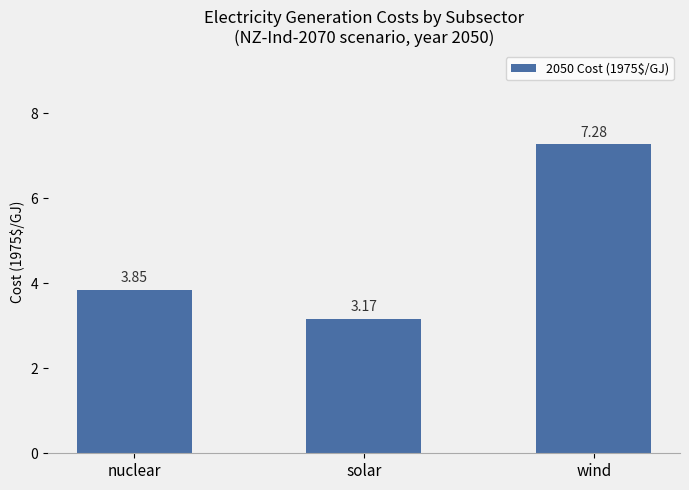

Does the chart contain stacked bars?

No